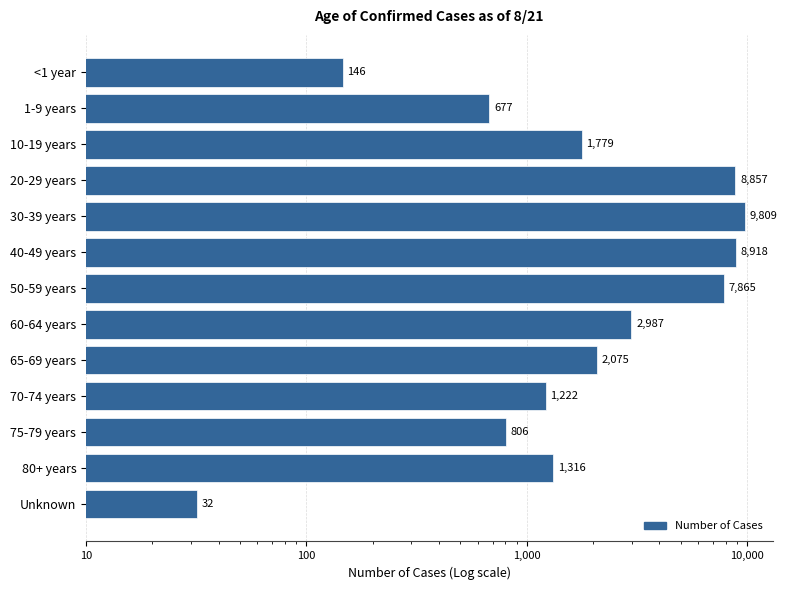

Reading left to right, what are all the values shown in this chart?

146	677	1779	8857	9809	8918	7865	2987	2075	1222	806	1316	32